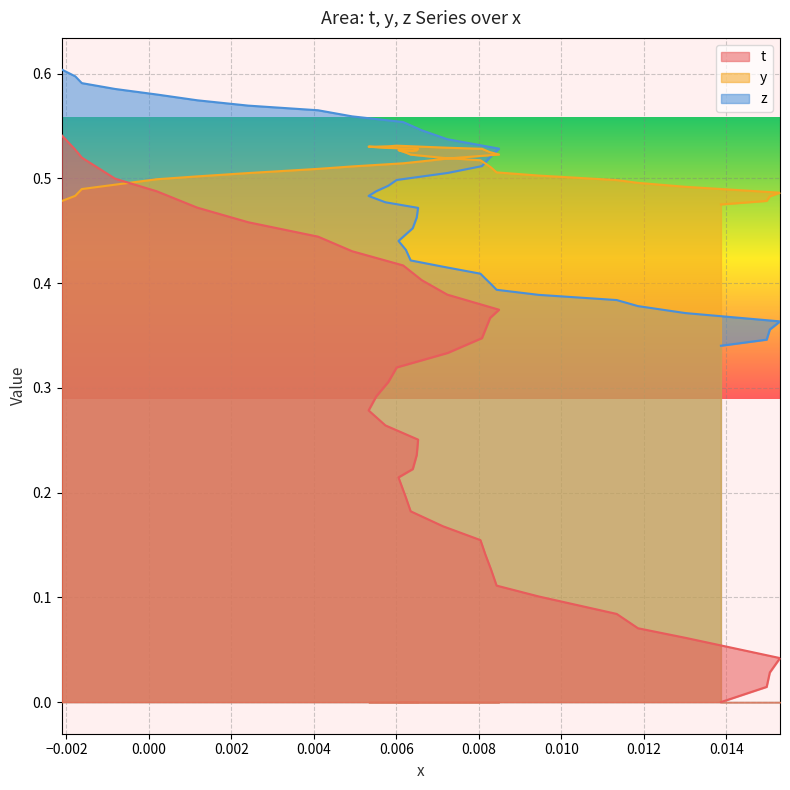

Reading left to right, transcribe all the data shown in this chart.

t: 0.0	0.0	0.0	0.0	0.1	0.1	0.1	0.1	0.1	0.1	0.1	0.2	0.2	0.2	0.2	0.2	0.2	0.2	0.3	0.3	0.3	0.3	0.3	0.3	0.3	0.3	0.4	0.4	0.4	0.4	0.4	0.4	0.4	0.5	0.5	0.5	0.5	0.5	0.5	0.5
y: 0.5	0.5	0.5	0.5	0.5	0.5	0.5	0.5	0.5	0.5	0.5	0.5	0.5	0.5	0.5	0.5	0.5	0.5	0.5	0.5	0.5	0.5	0.5	0.5	0.5	0.5	0.5	0.5	0.5	0.5	0.5	0.5	0.5	0.5	0.5	0.5	0.5	0.5	0.5	0.5
z: 0.3	0.3	0.4	0.4	0.4	0.4	0.4	0.4	0.4	0.4	0.4	0.4	0.4	0.4	0.4	0.4	0.5	0.5	0.5	0.5	0.5	0.5	0.5	0.5	0.5	0.5	0.5	0.5	0.5	0.5	0.6	0.6	0.6	0.6	0.6	0.6	0.6	0.6	0.6	0.6